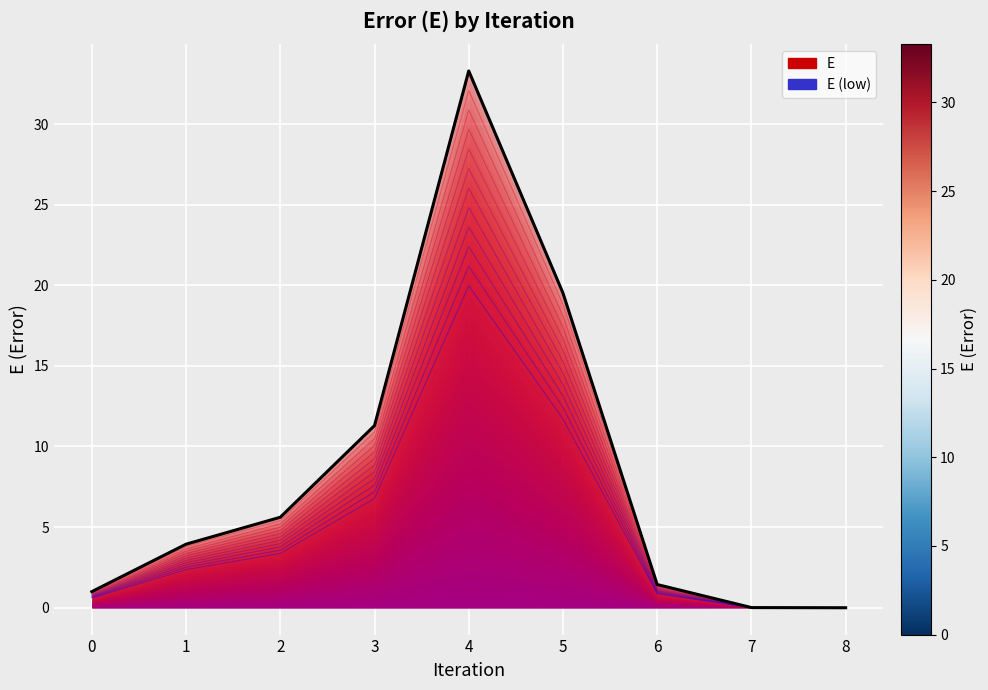

Which label corresponds to the largest value in the chart?

4